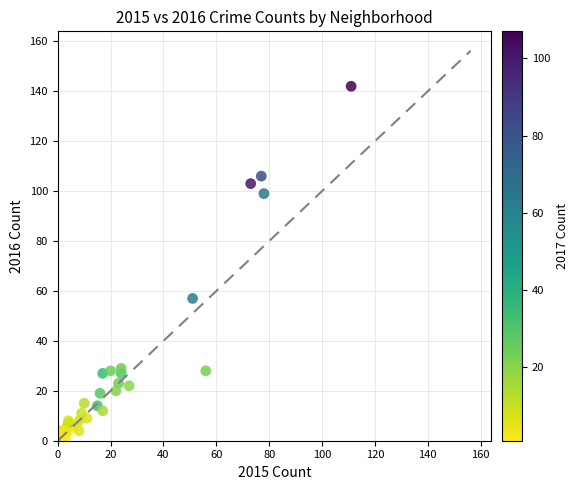

What Y value in the scatter plot is closest to 71?

57